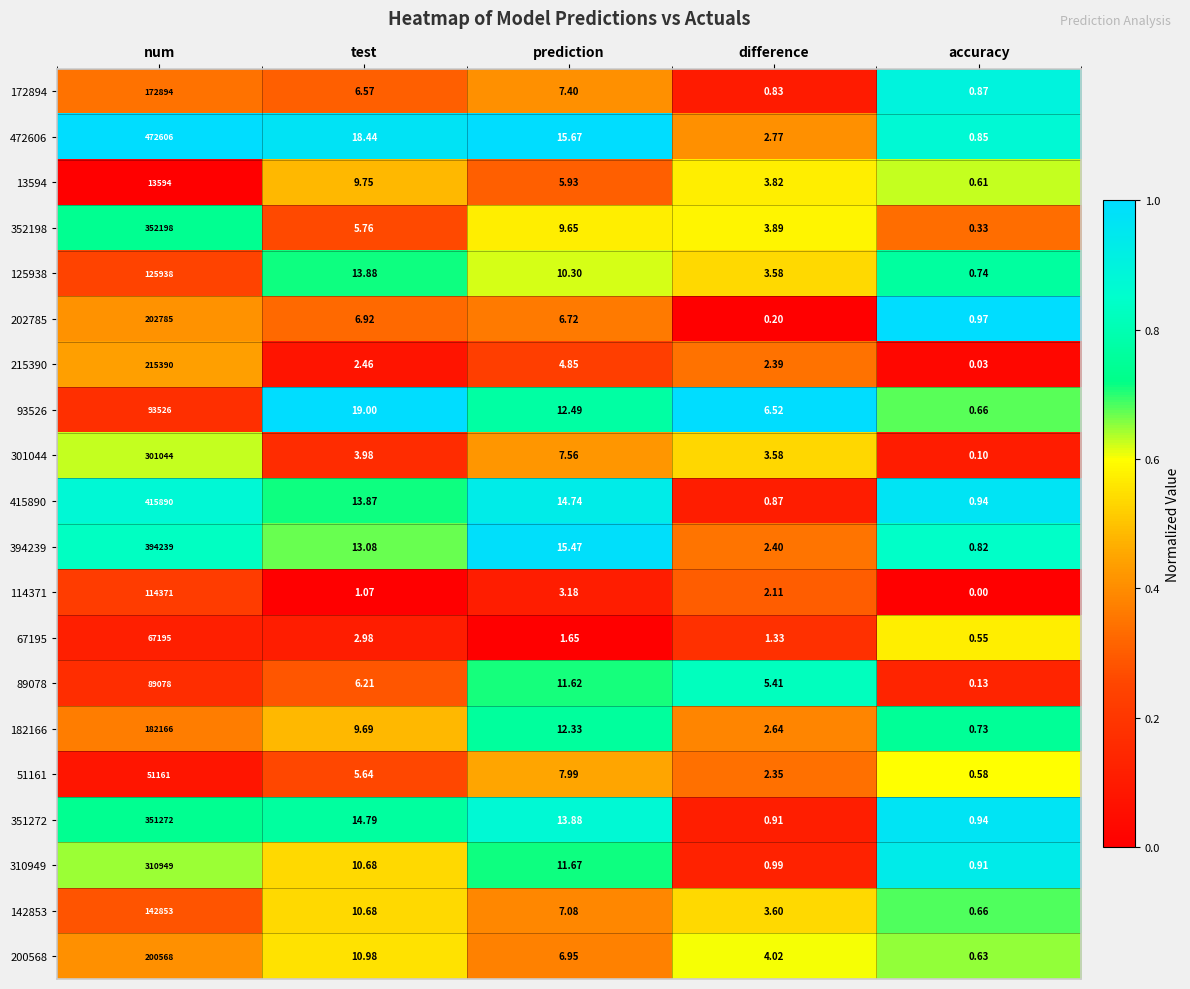

At which label does 394239 reach its peak?

num